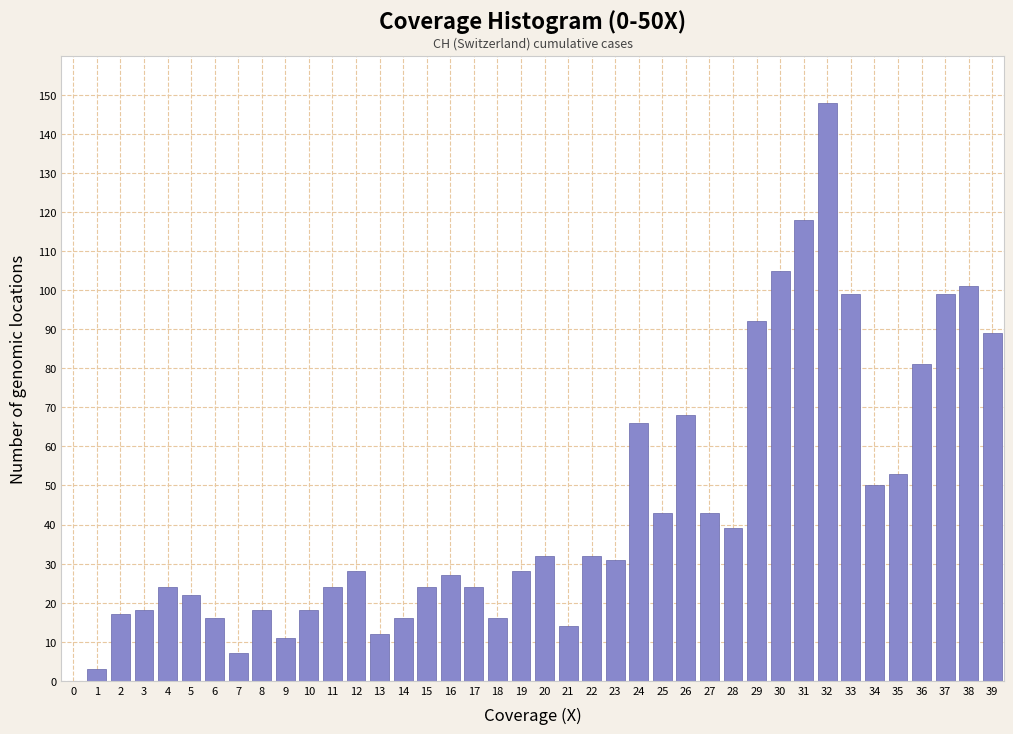

What is the change in value from 2 to 39?

+72